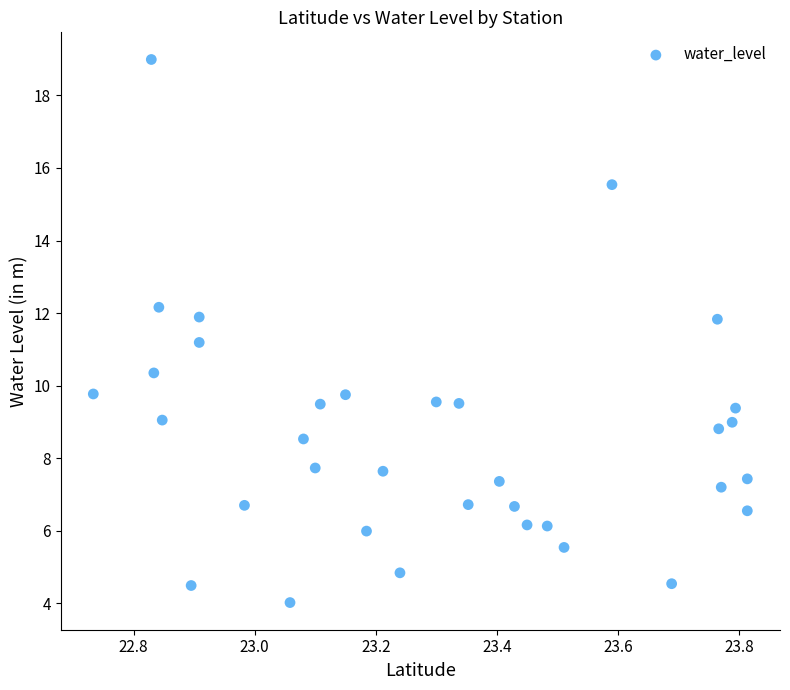

What Y value in the scatter plot is closest to 11?

11.2